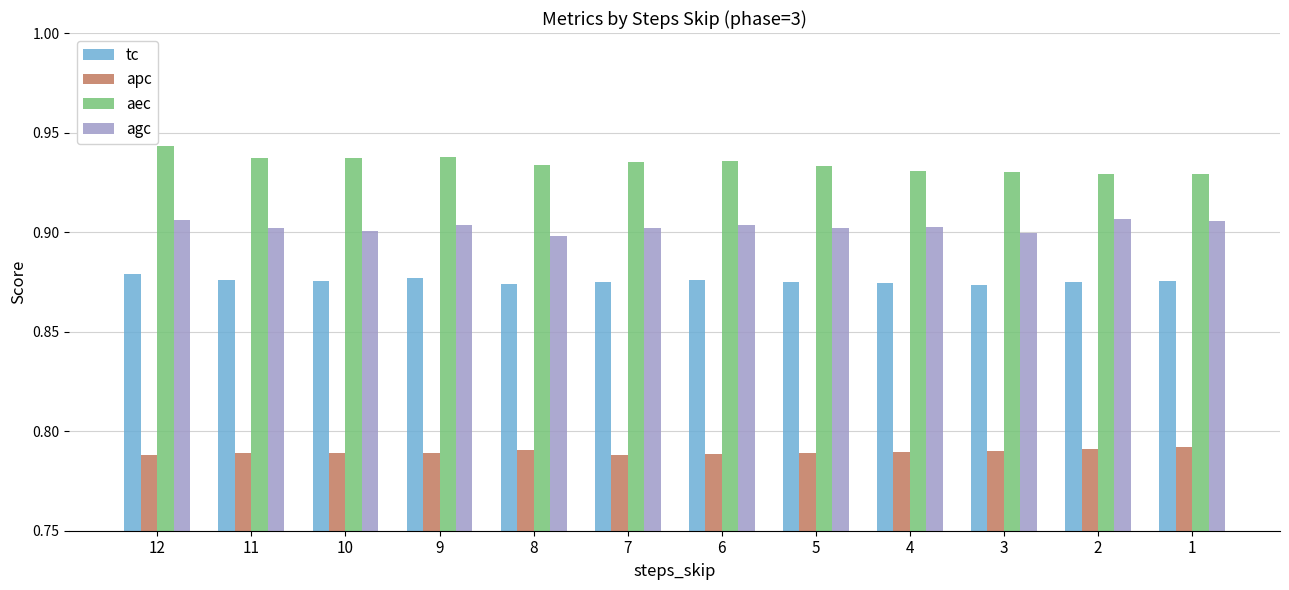

What is the spread (max minus min) of values at 12?

0.2